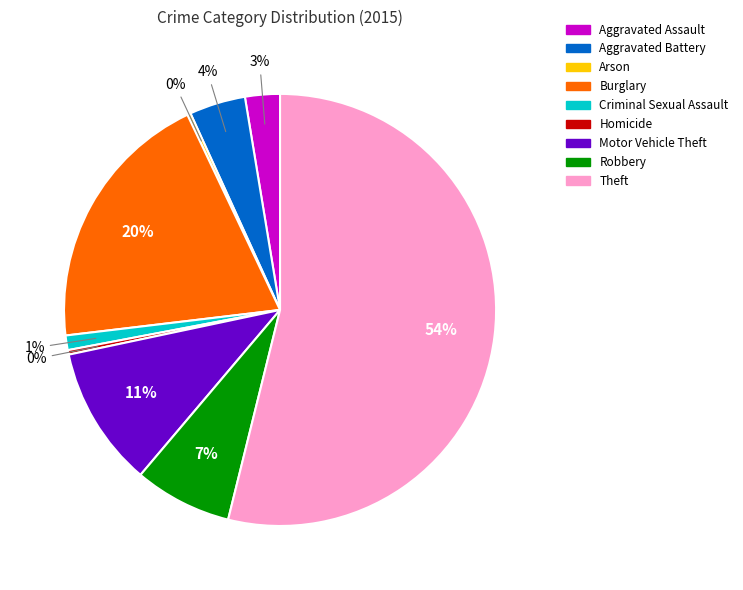

To the nearest percent, what portion does Robbery represent?

7%